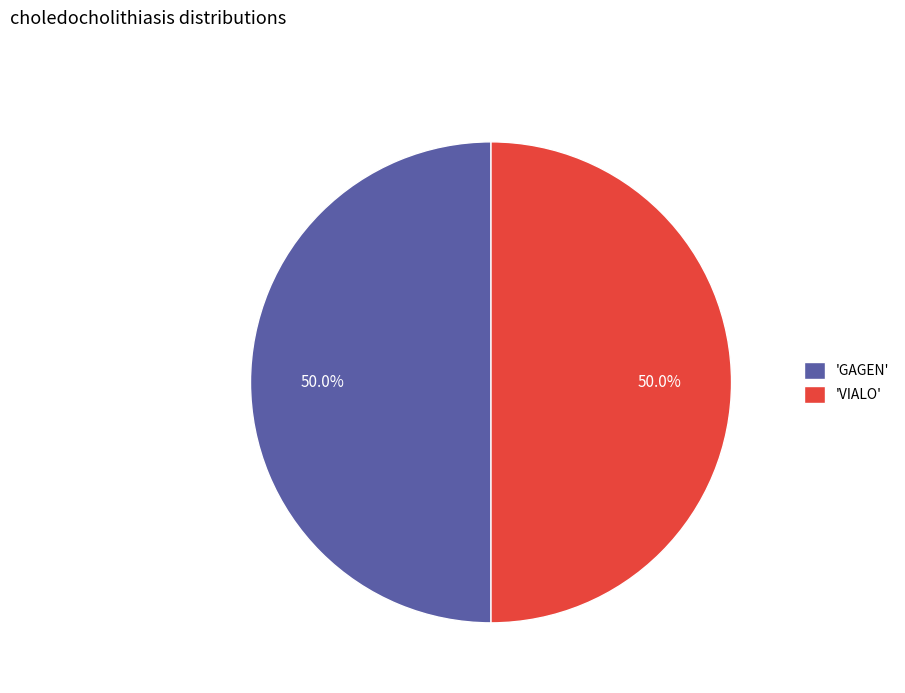

How many slices are in this pie chart?

2